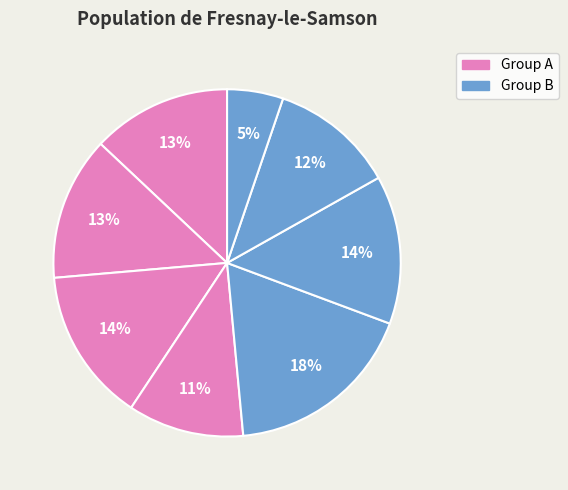

Is there a majority slice in this chart?

No